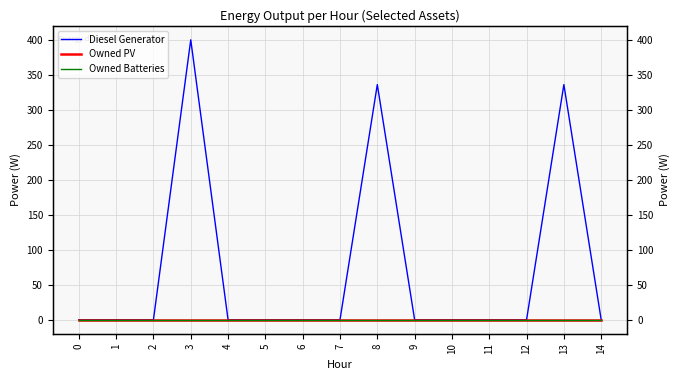

True or false: Owned PV has more than 0 interior local peaks.

False